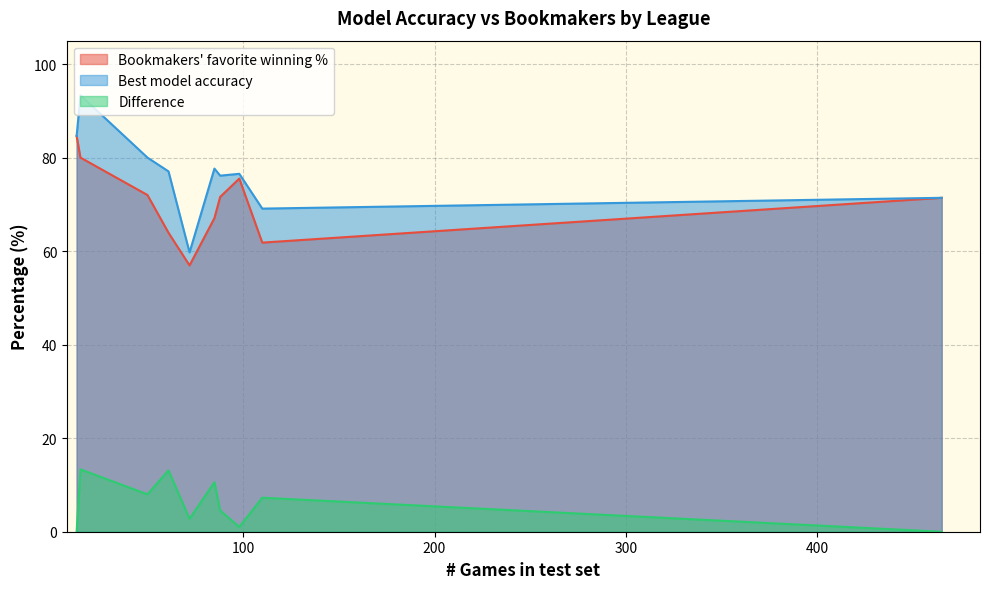

What is the sum of all Bookmakers' favorite winning % values?

704.9